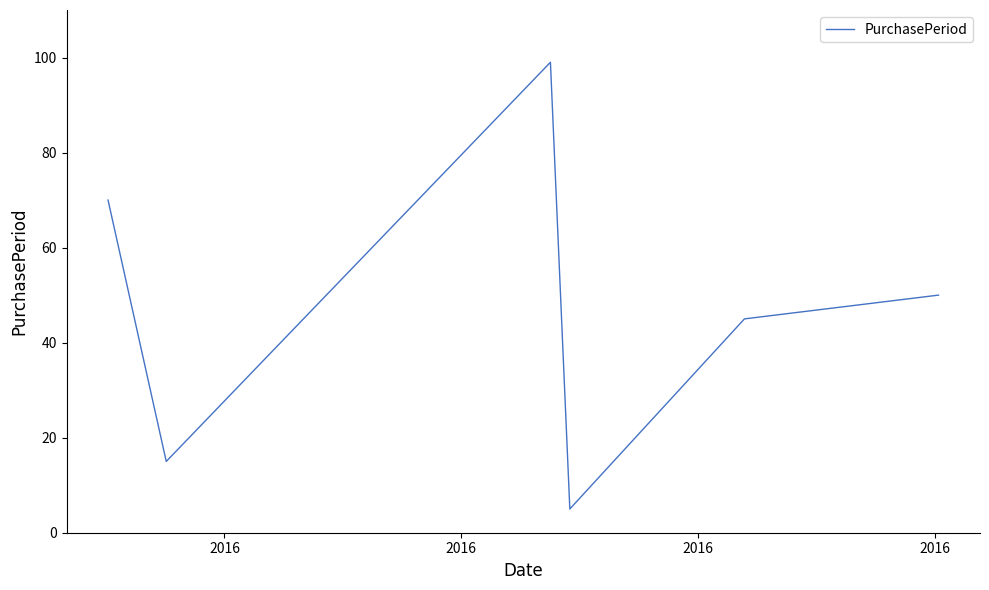

What is the difference between the second highest and minimum values?

65